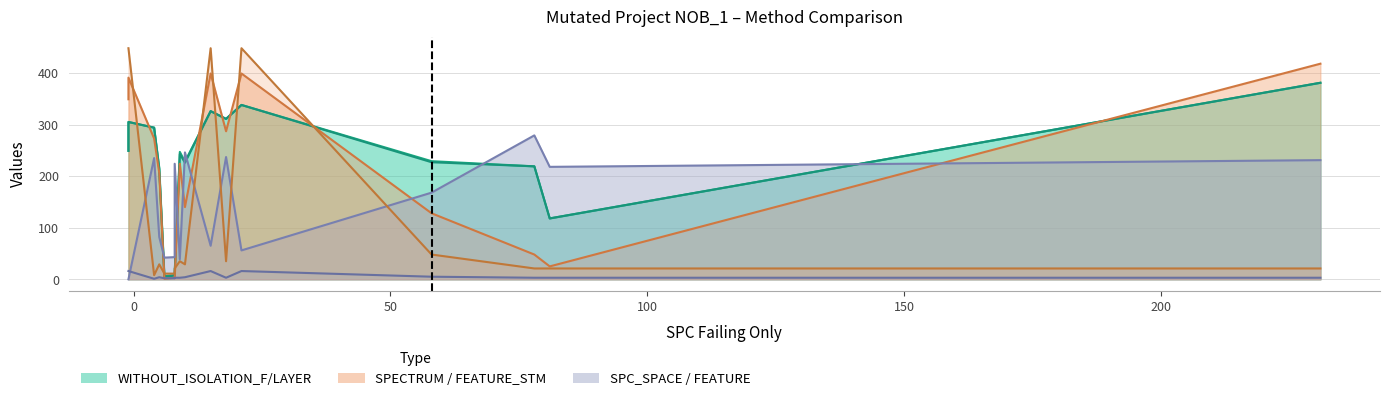

How many interior local valleys does the WITHOUT_ISOLATION_LAYER series have?

5